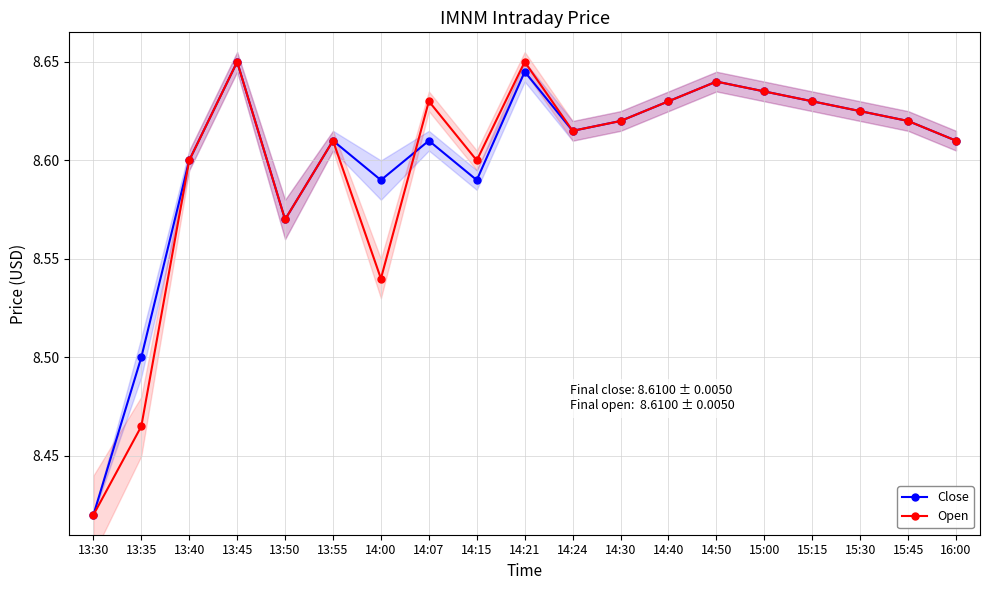

Reading right to left, what are all the values shown in this chart?

Close: 16:00=8.6	15:45=8.6	15:30=8.6	15:15=8.6	15:00=8.6	14:50=8.6	14:40=8.6	14:30=8.6	14:24=8.6	14:21=8.6	14:15=8.6	14:07=8.6	14:00=8.6	13:55=8.6	13:50=8.6	13:45=8.7	13:40=8.6	13:35=8.5	13:30=8.4
Open: 16:00=8.6	15:45=8.6	15:30=8.6	15:15=8.6	15:00=8.6	14:50=8.6	14:40=8.6	14:30=8.6	14:24=8.6	14:21=8.7	14:15=8.6	14:07=8.6	14:00=8.5	13:55=8.6	13:50=8.6	13:45=8.7	13:40=8.6	13:35=8.5	13:30=8.4